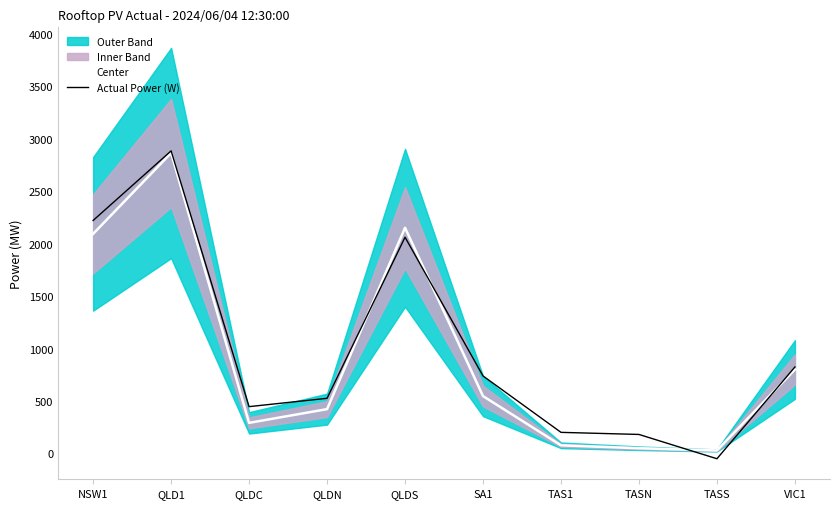

After their last crossing, which series has the higher values: Center or Actual Power (W)?

Actual Power (W)